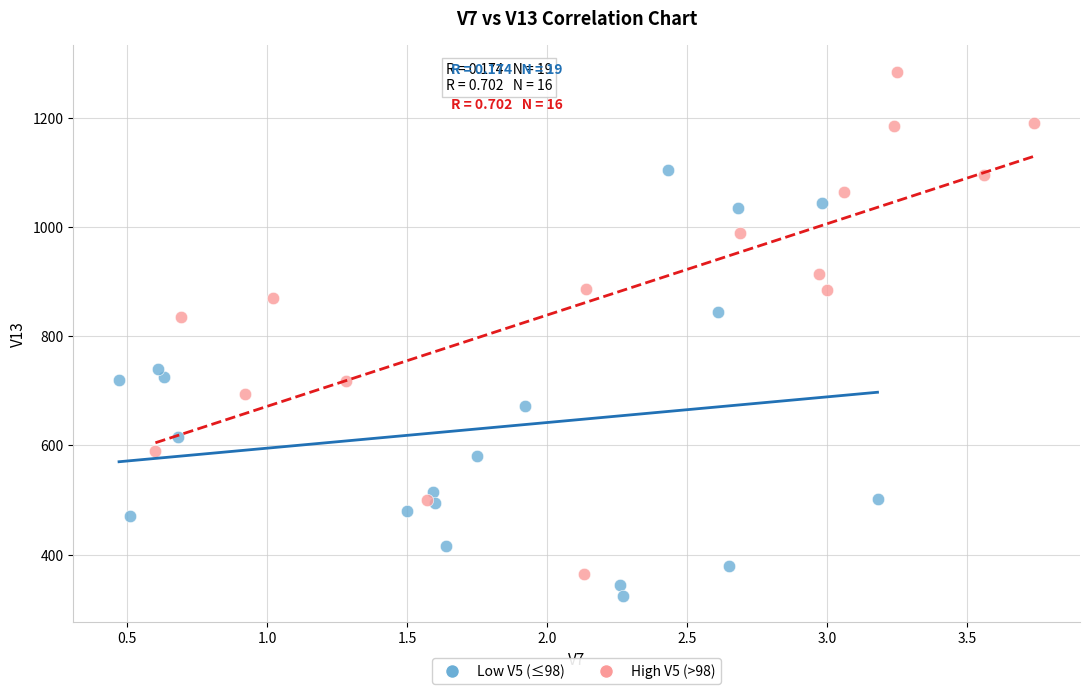

Which series contains the highest Y value?

High V5 (>98)